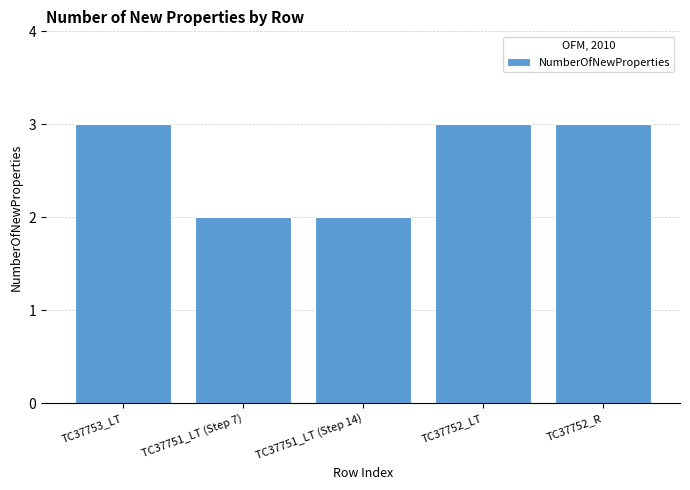

Reading left to right, transcribe all the data shown in this chart.

3	2	2	3	3